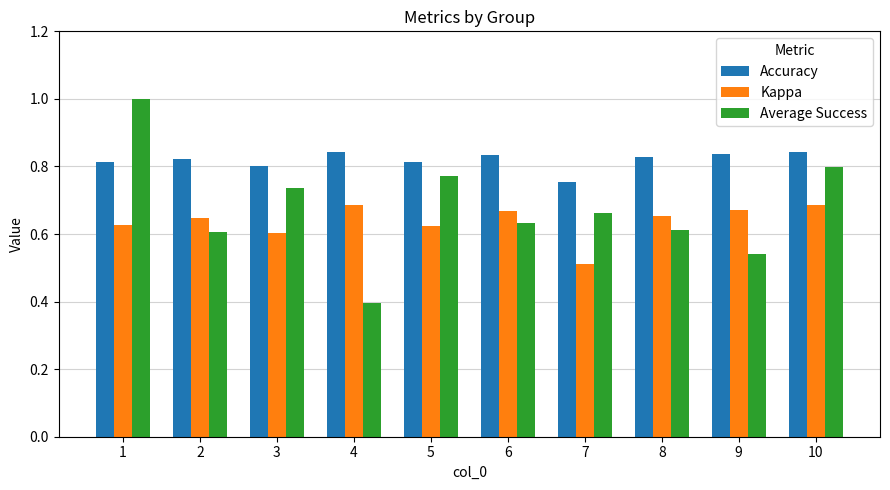

Where is Average Success nearest to the value 0?

4